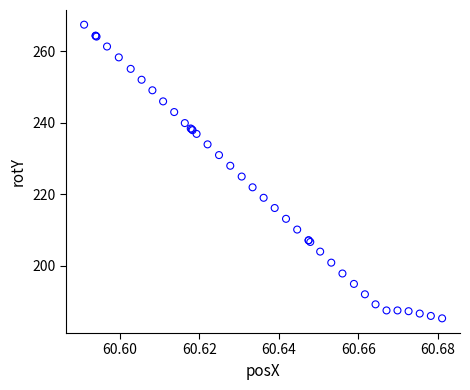

What Y value in the scatter plot is closest to 226?

225.0